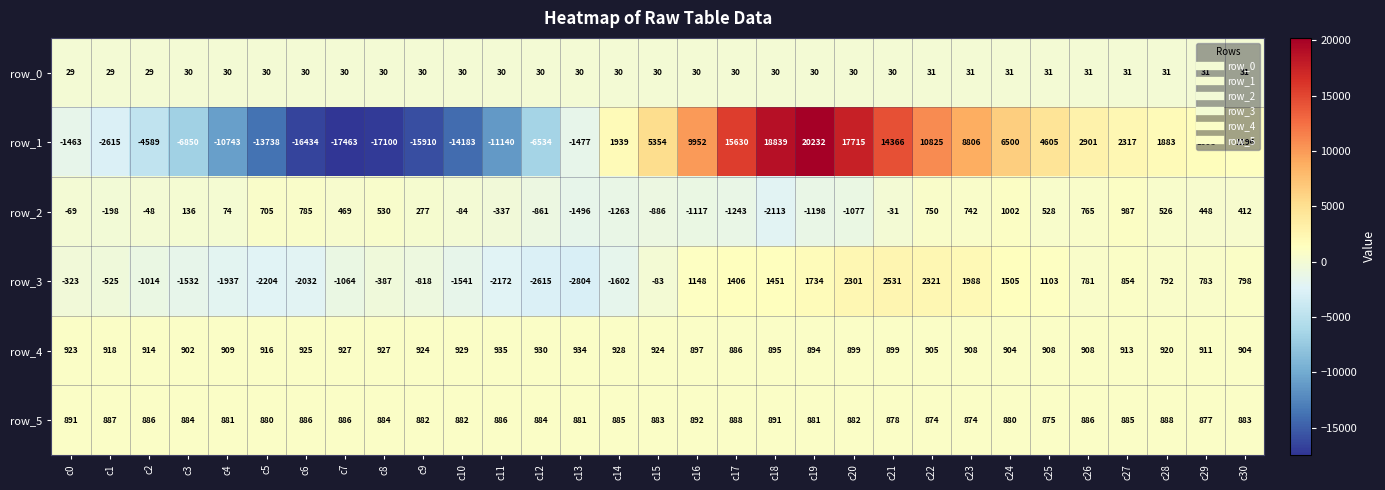

How many distinct data groups are displayed?

6